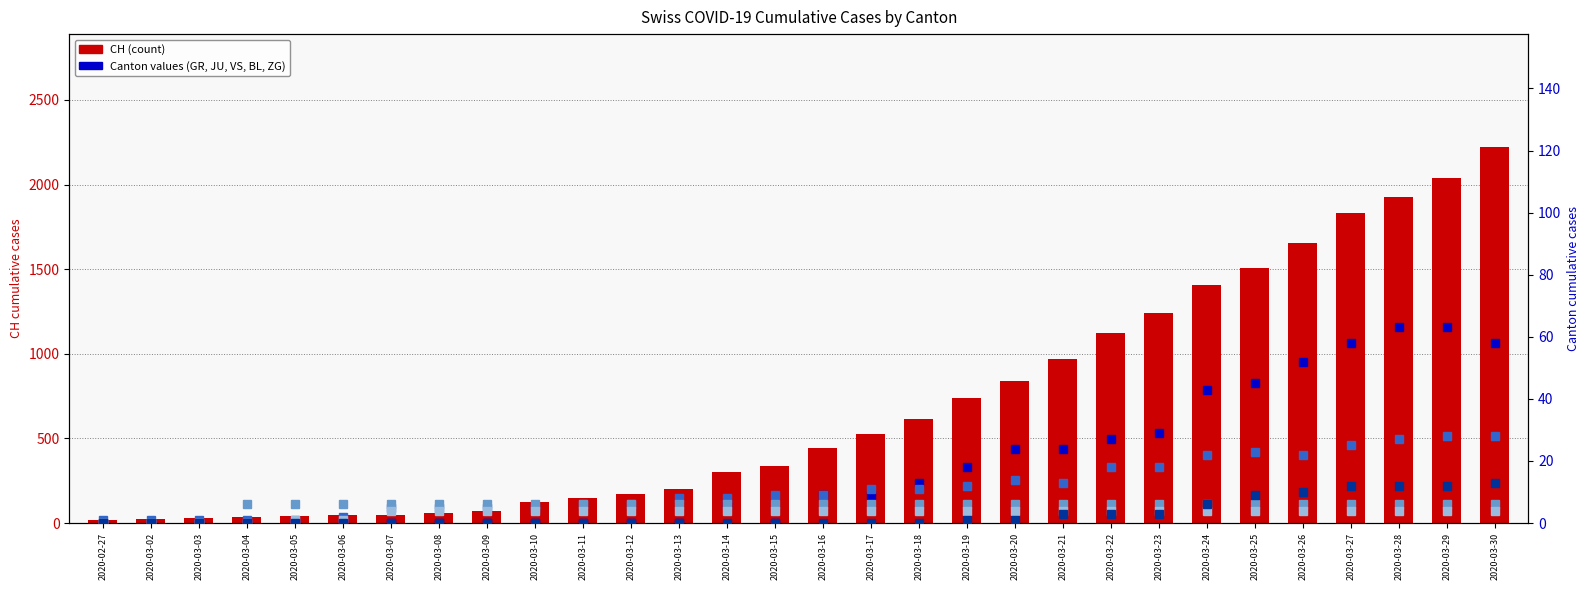

What is the label of the 10th bar from the left?

2020-03-10